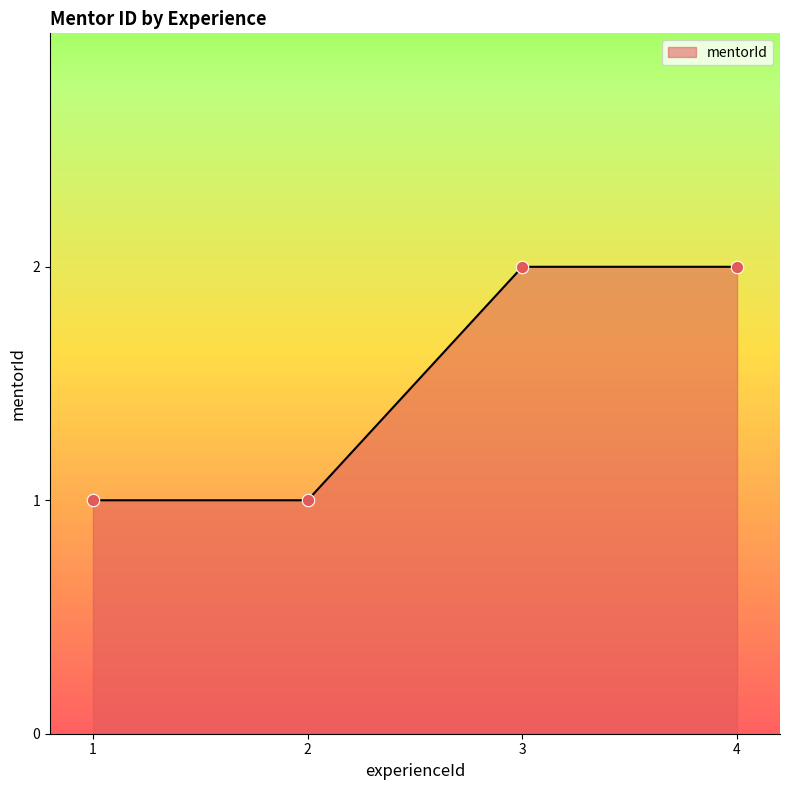

Approximately how many times larger is the value at 2 compared to 4?

0.5